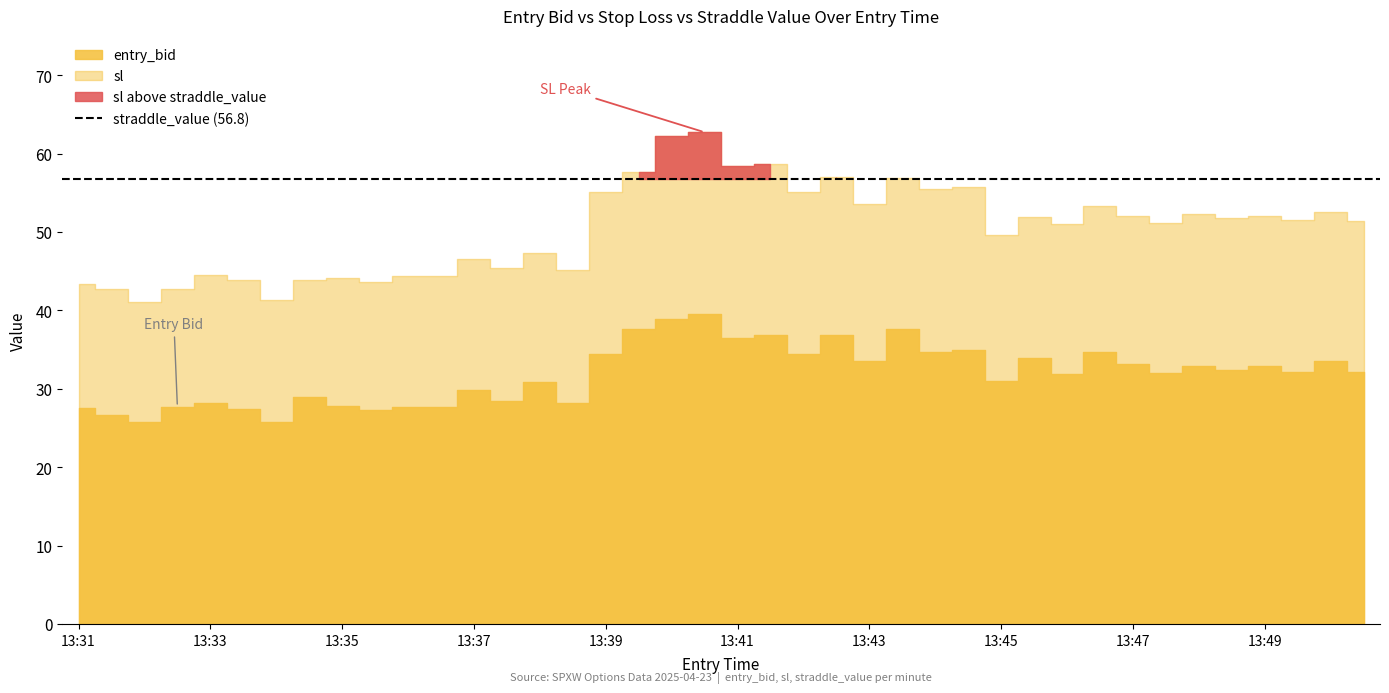

True or false: sl and entry_bid intersect in this chart.

False